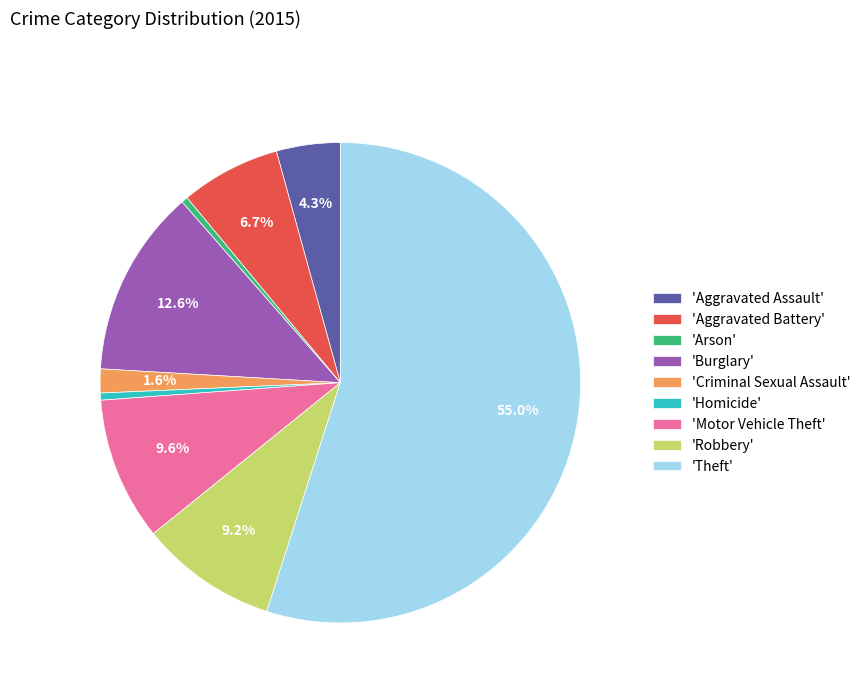

Is the sum of 'Burglary' and 'Homicide' greater than half?

No